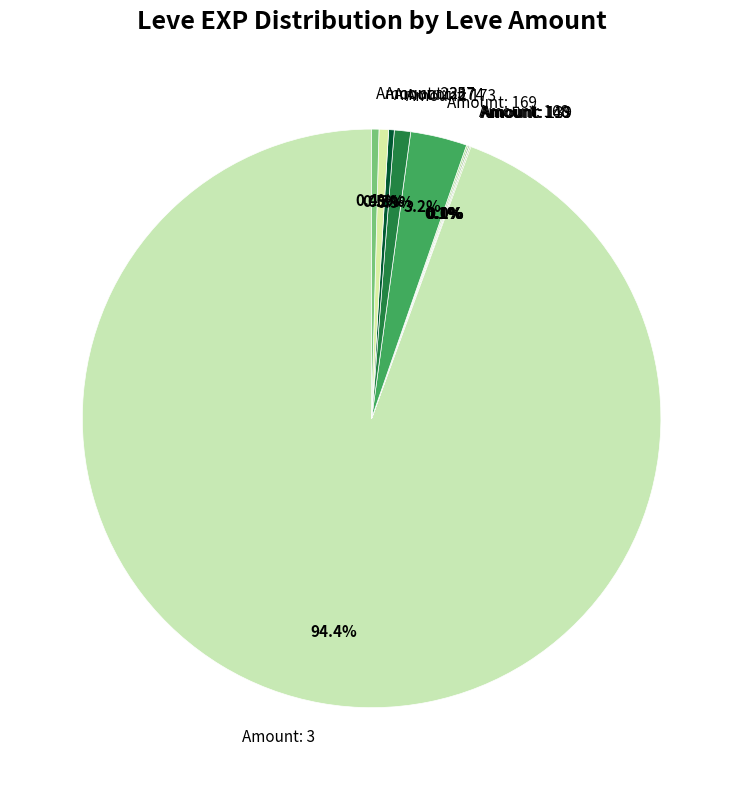

Which category has the biggest portion of the pie?

Amount: 3